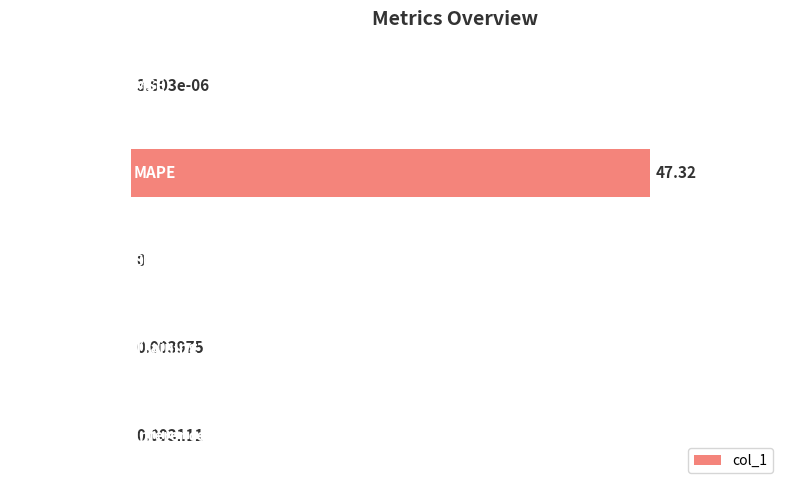

What is the sum of all values?

47.3